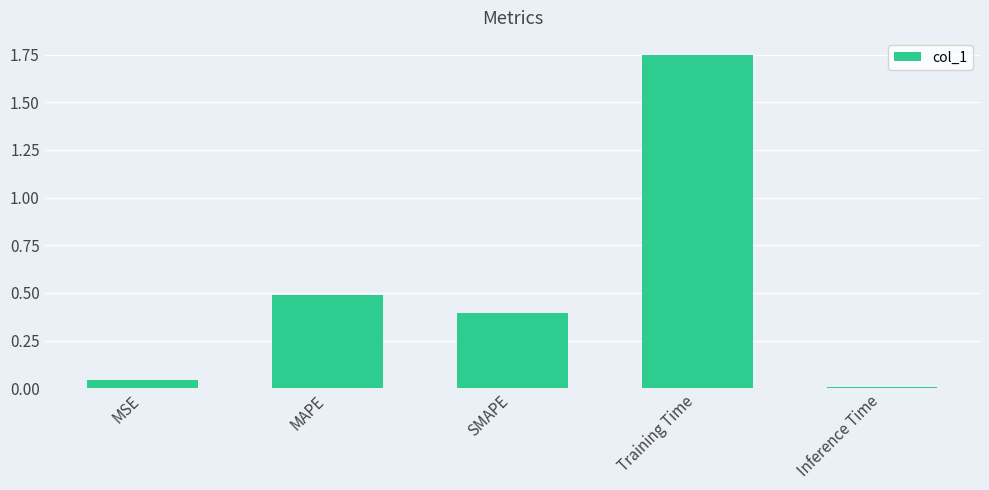

Which category has the highest value across all series?

Training Time